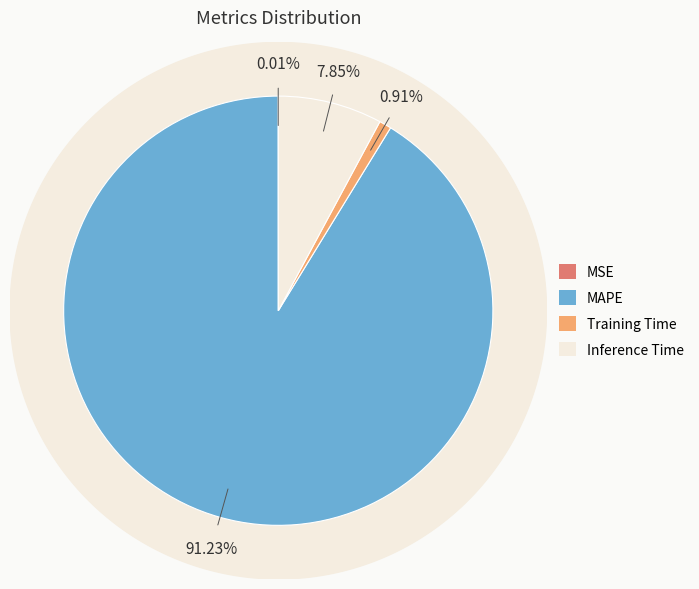

Combined, what portion of the pie is MAPE and MSE?

91.2%